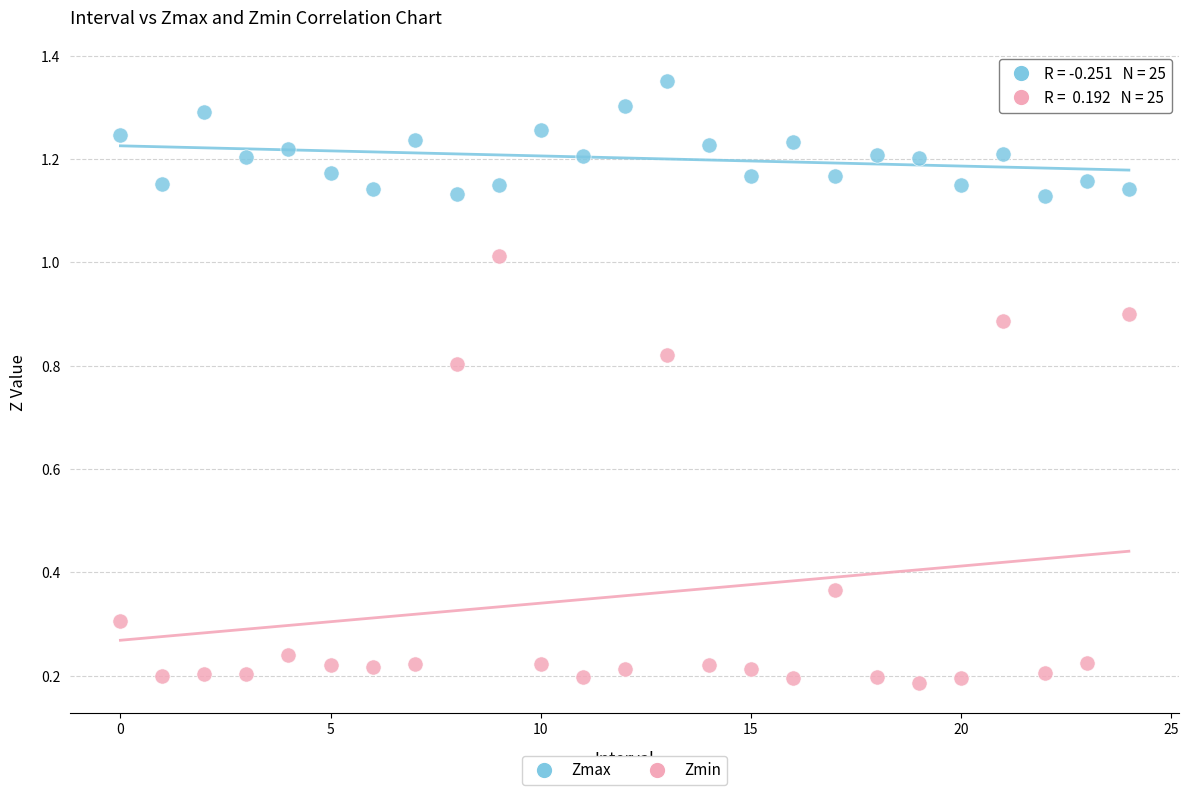

Which series contains the highest Y value?

Zmax